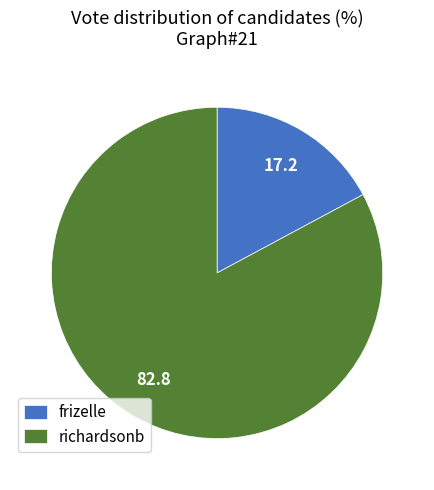

Which has a higher value, richardsonb or frizelle?

richardsonb